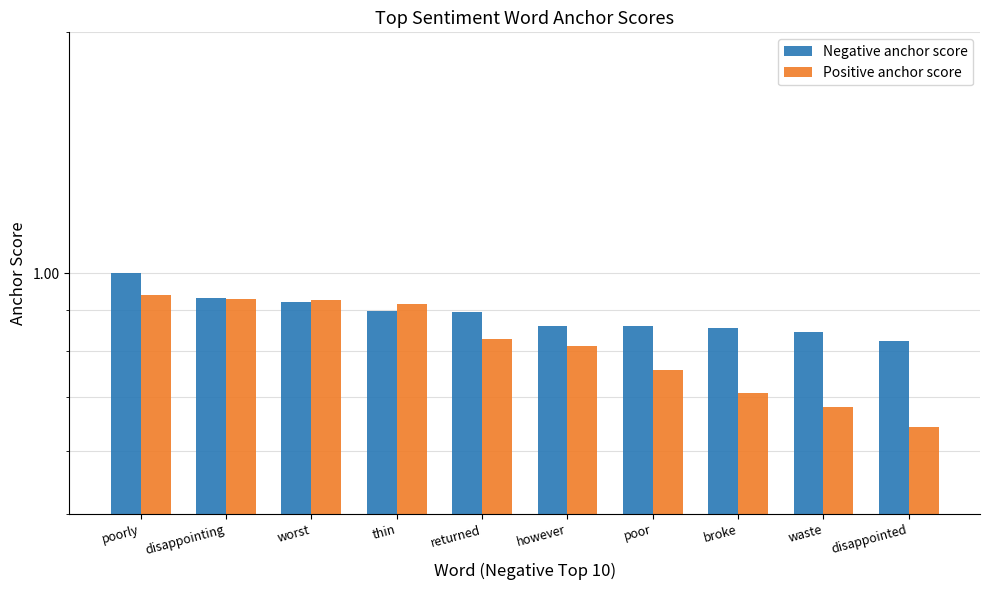

What is the greatest value displayed?

1.0